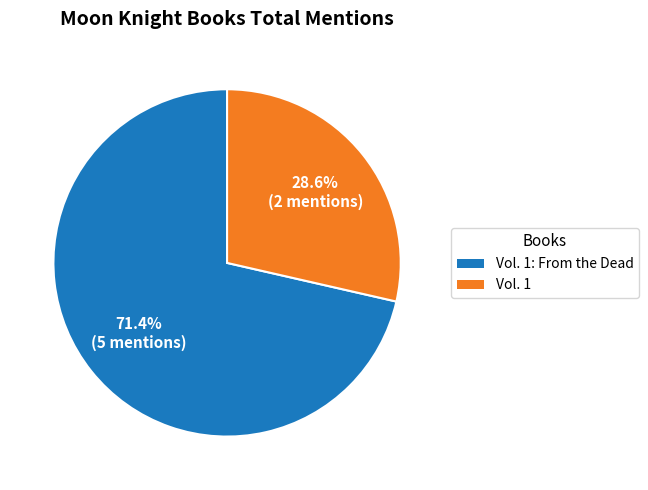

Does any single category account for the majority?

Yes